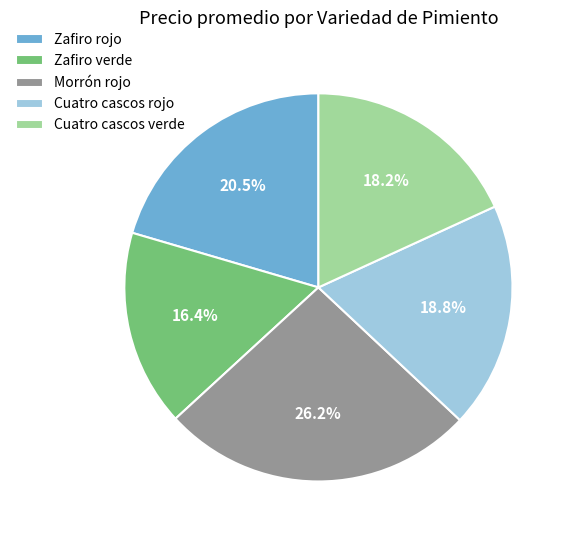

To the nearest percent, what is the average slice percentage?

20%